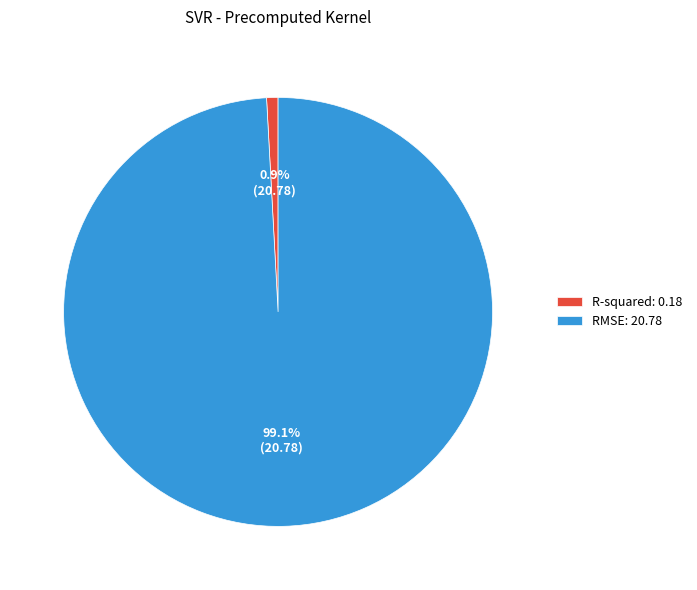

What percentage do R-squared and RMSE together represent?

100.0%